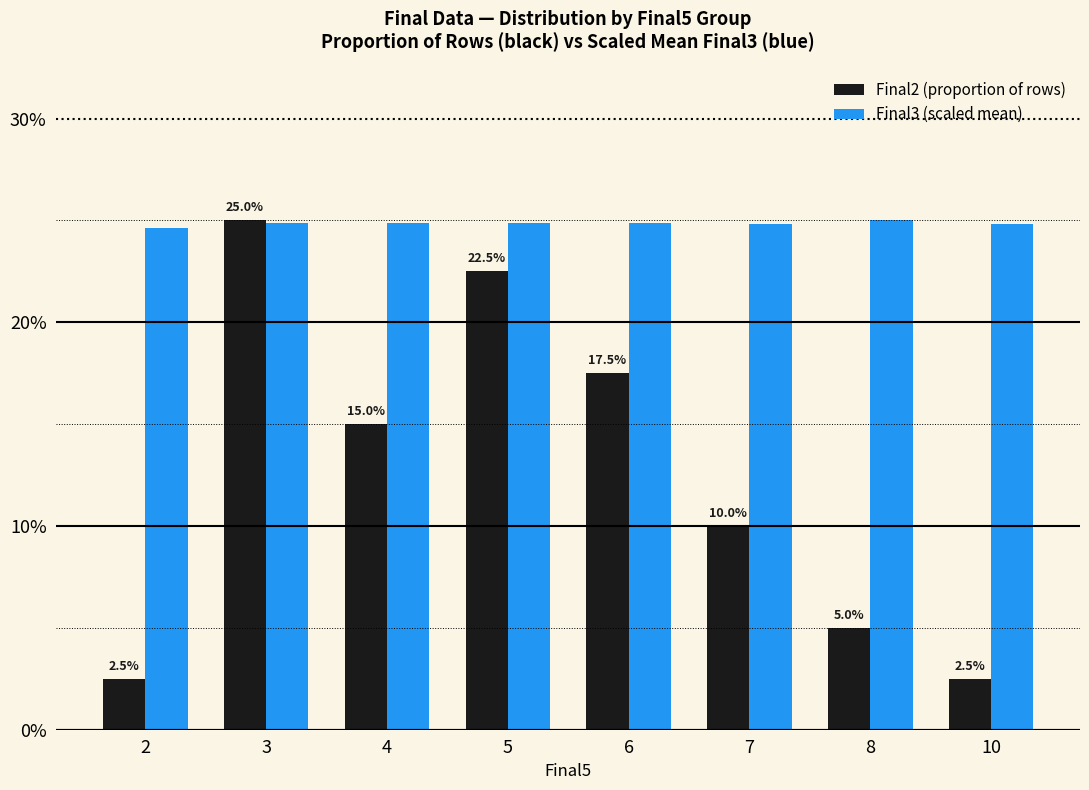

Reading left to right, transcribe all the data shown in this chart.

Final2 (proportion of rows): 0.0	0.2	0.1	0.2	0.2	0.1	0.1	0.0
Final3 (scaled mean): 0.2	0.2	0.2	0.2	0.2	0.2	0.2	0.2